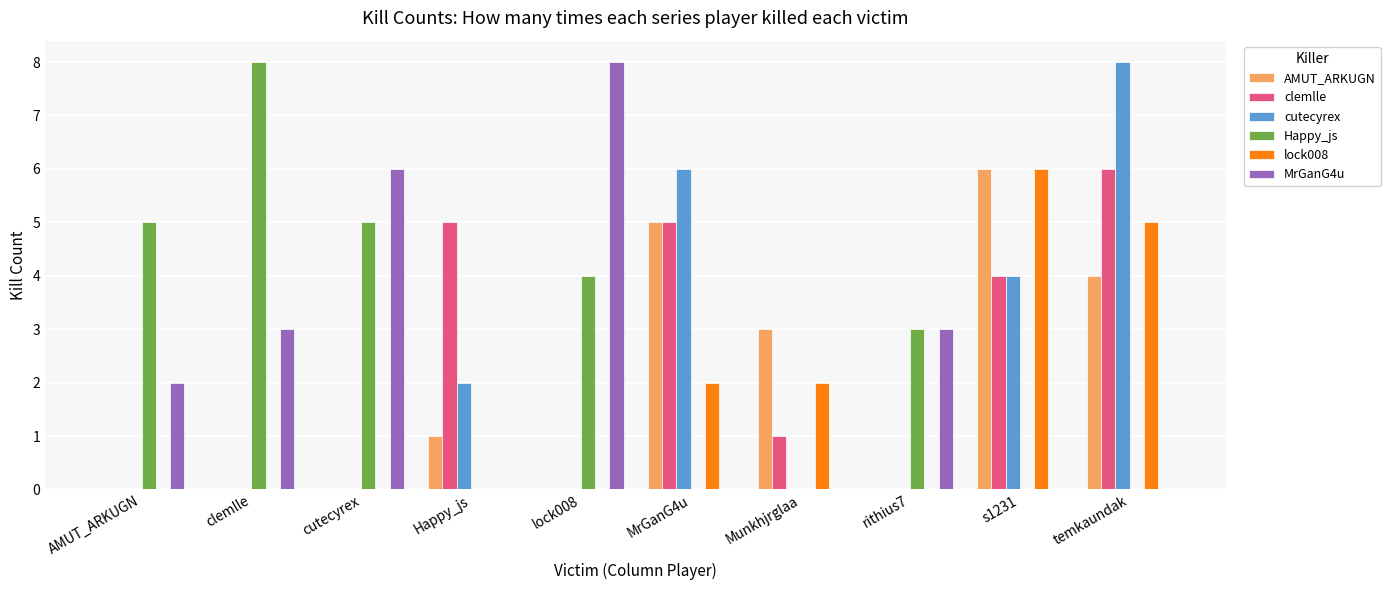

Which series changed the most between clemlle and Happy_js?

Happy_js